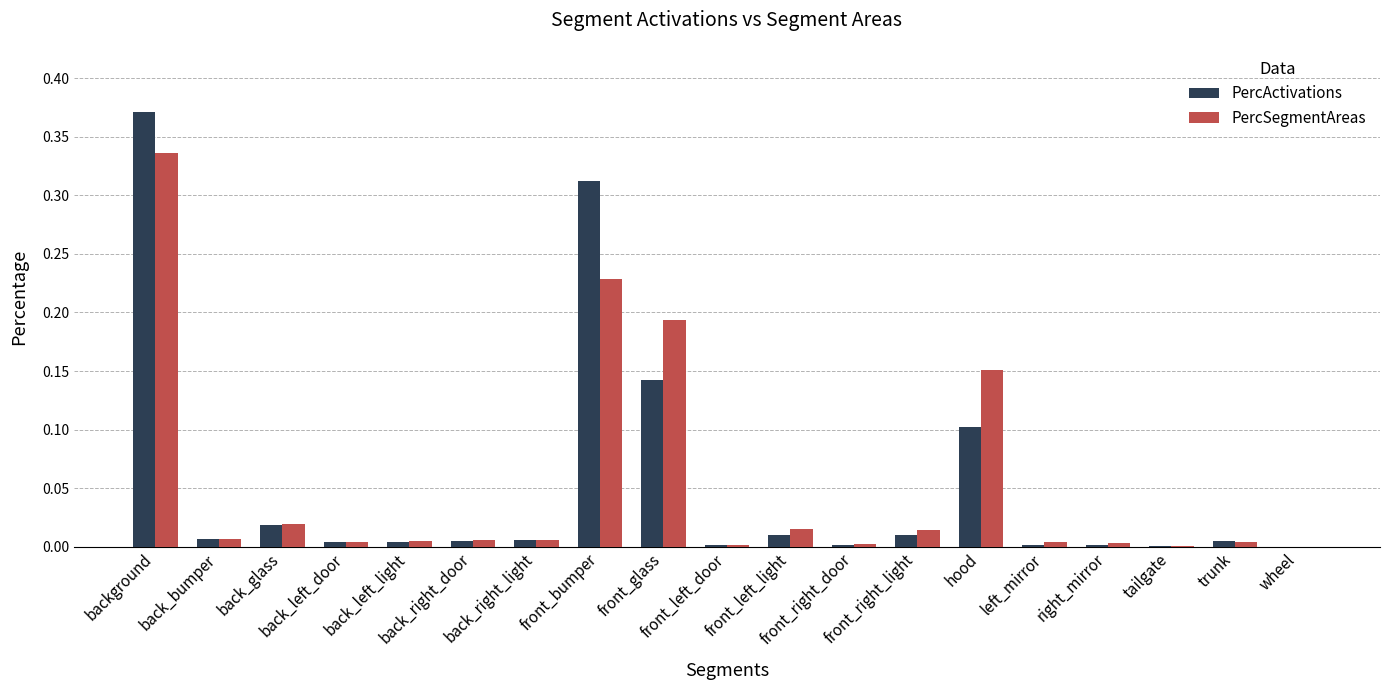

How many groups of bars are there?

19